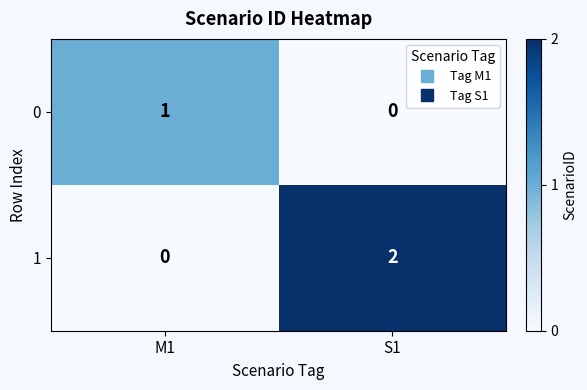

The value of 1 at S1 is 2. True or false?

True